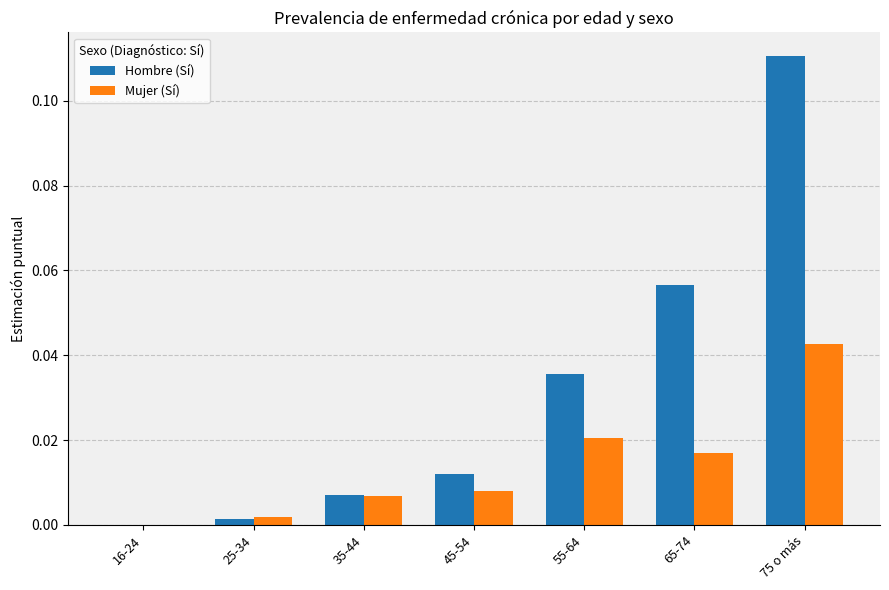

Which category has the highest value across all series?

75 o más